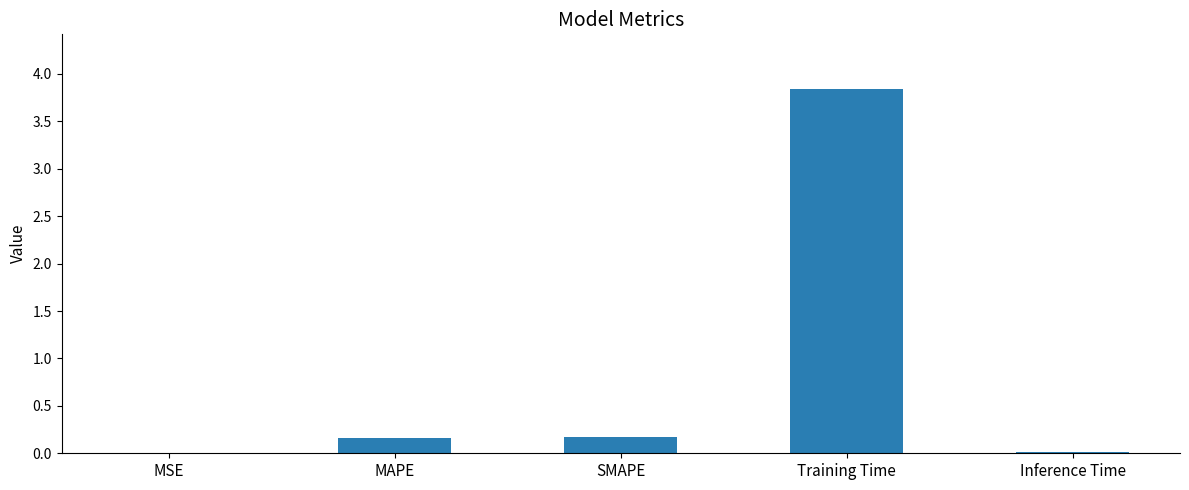

Between Training Time and MAPE, which is larger?

Training Time